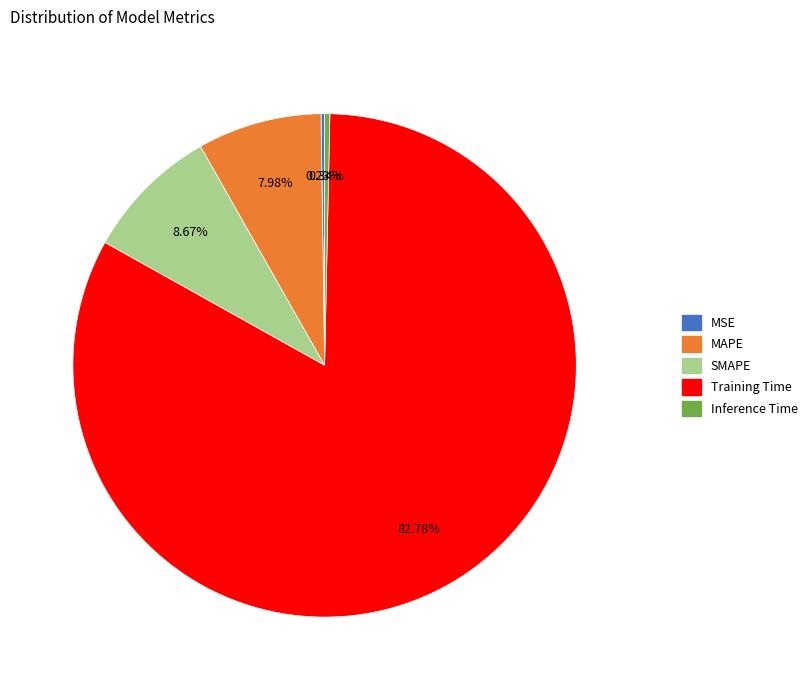

True or false: MAPE accounts for 17% of the total.

False